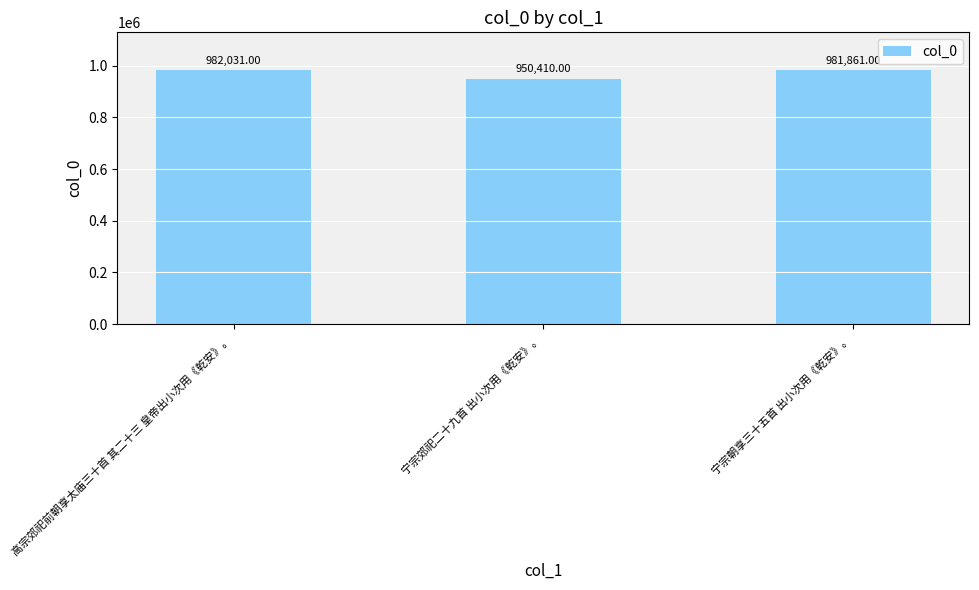

The chart shows a value of 1373892 at 高宗郊祀前朝享太庙三十首 其二十三 皇帝出小次用《乾安》。. True or false?

False